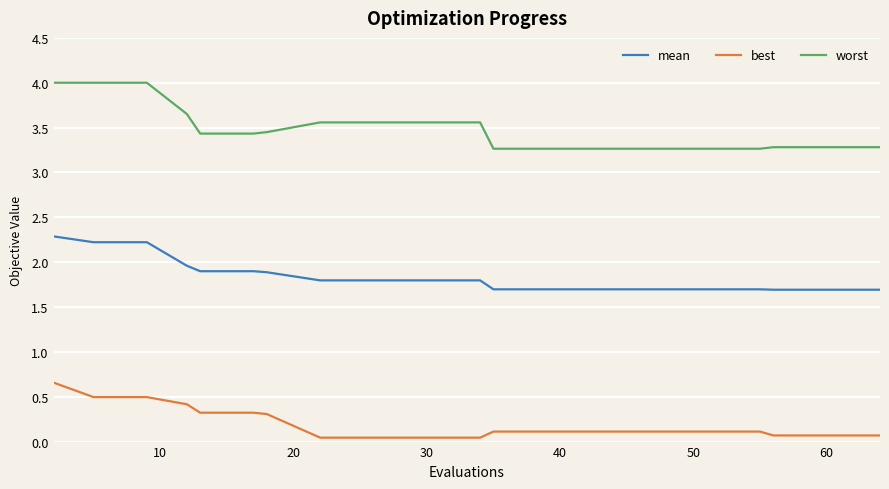

True or false: best and worst cross at least once.

False